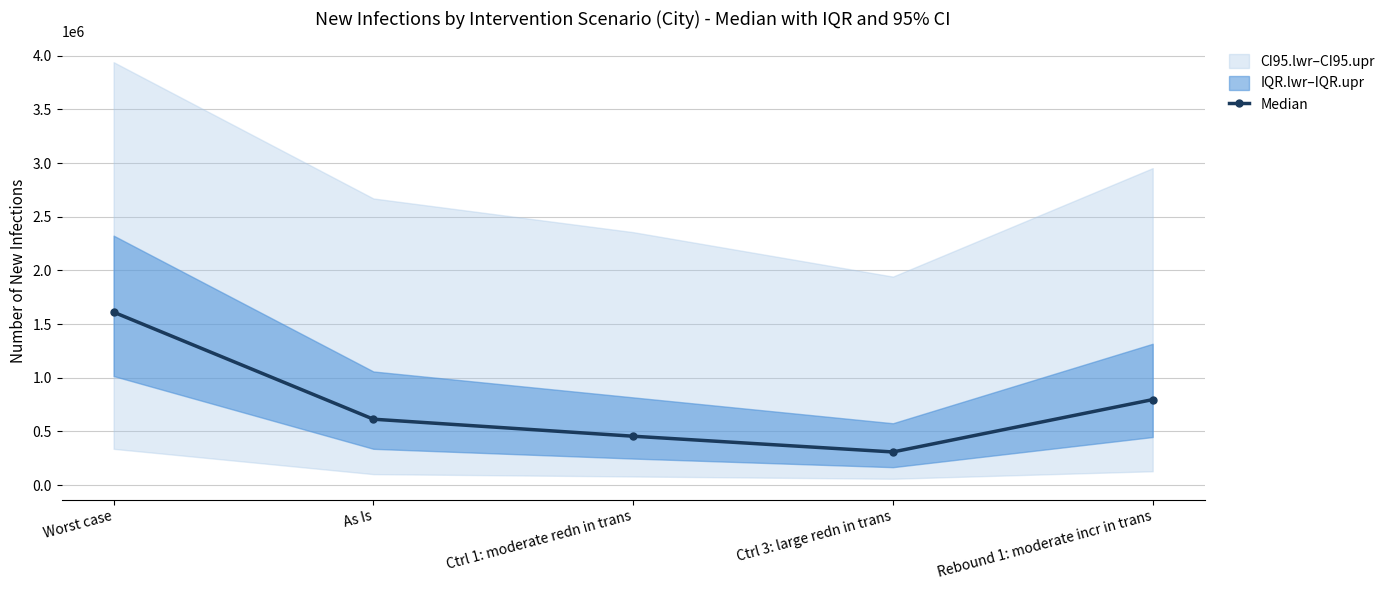

Rank the categories by value from highest to lowest.

Worst case, Rebound 1: moderate incr in trans, As Is, Ctrl 1: moderate redn in trans, Ctrl 3: large redn in trans